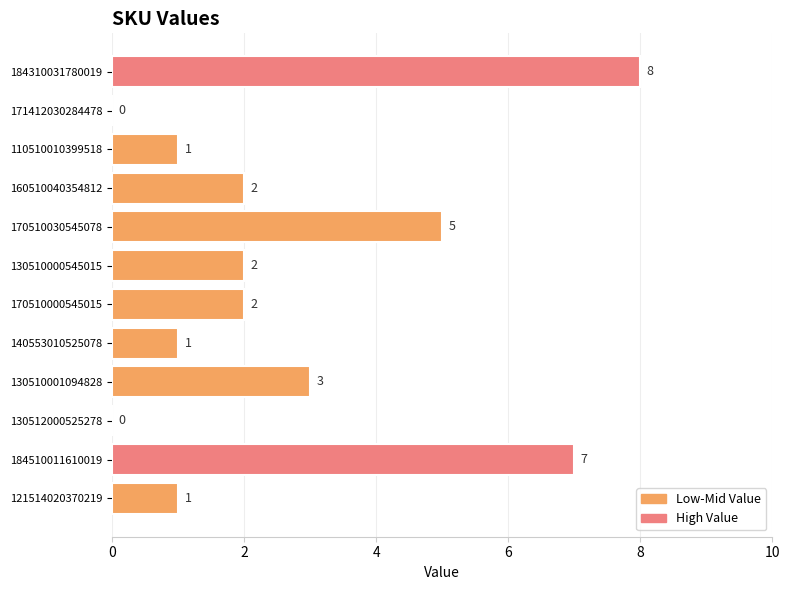

Between 170510000545015 and 170510030545078, which is larger?

170510030545078